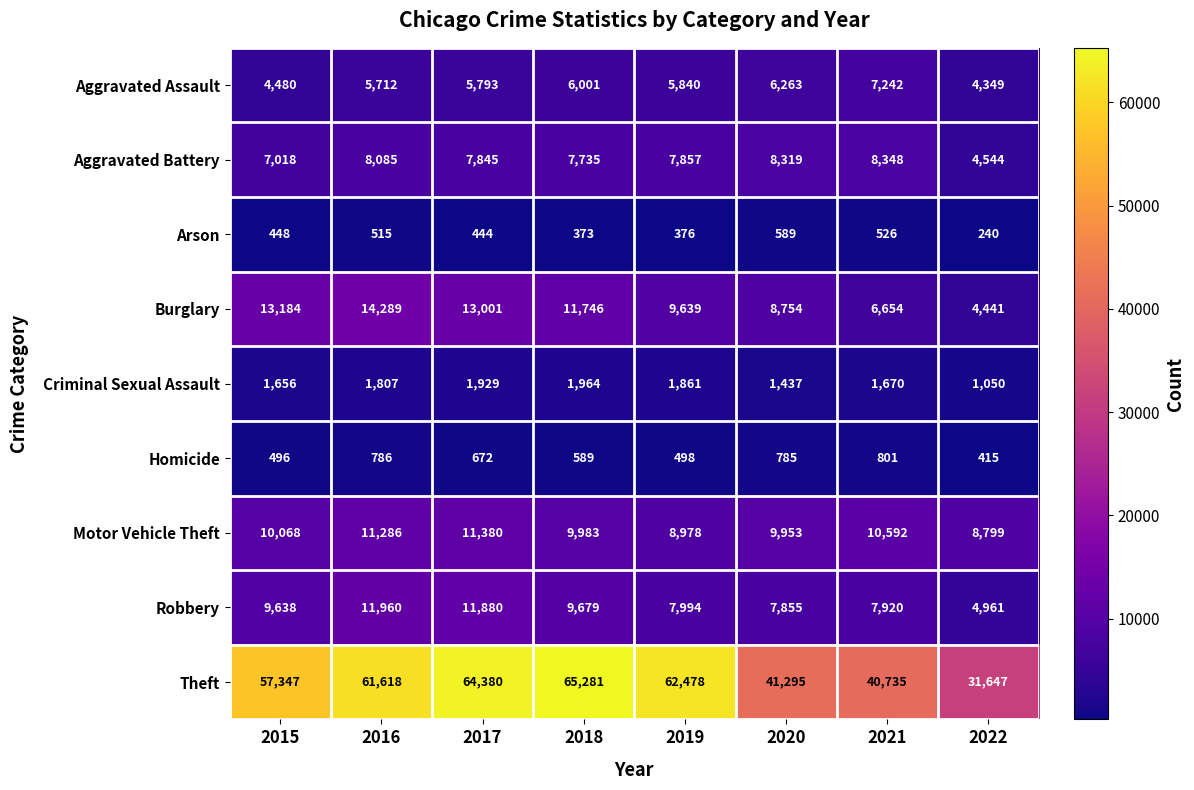

List the series in order of their peak value, lowest first.

Arson, Homicide, Criminal Sexual Assault, Aggravated Assault, Aggravated Battery, Motor Vehicle Theft, Robbery, Burglary, Theft